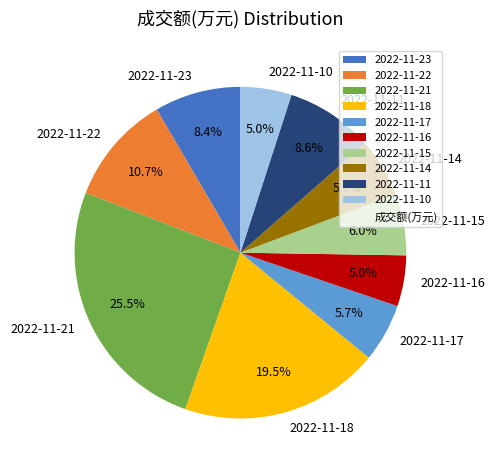

How many segments does this pie chart have?

10